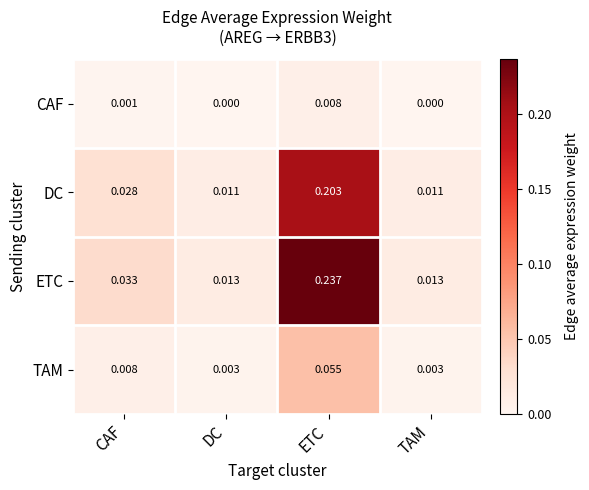

At which label does TAM reach its peak?

ETC